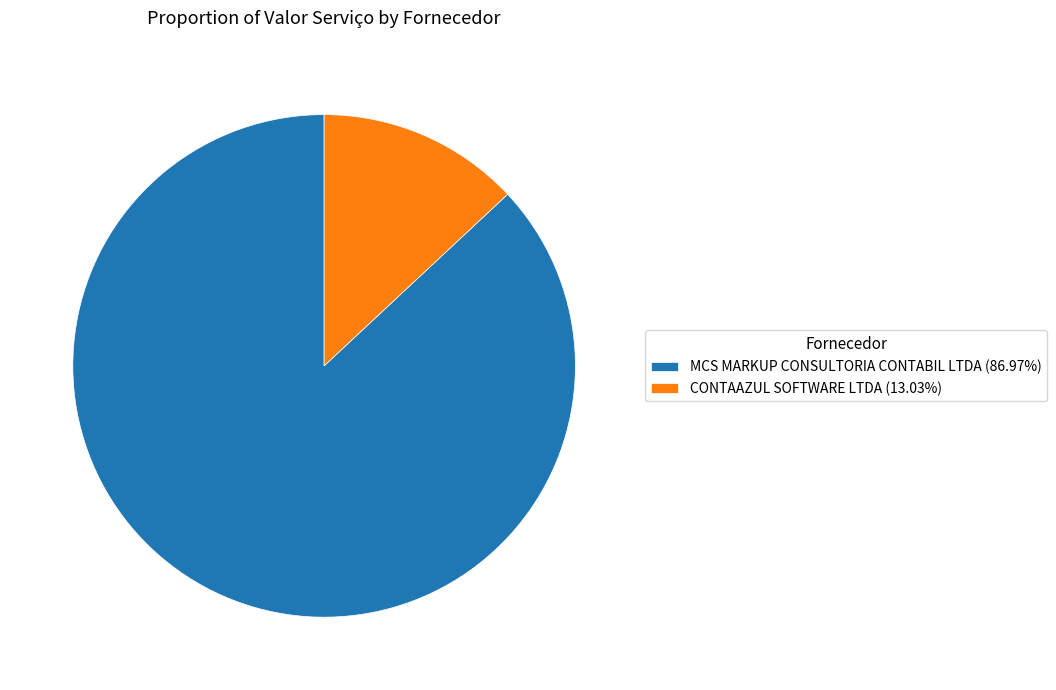

Is the sum of MCS MARKUP CONSULTORIA CONTABIL LTDA and CONTAAZUL SOFTWARE LTDA greater than half?

Yes